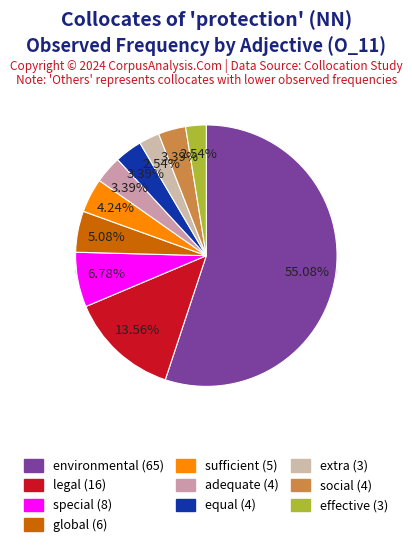

Which has a higher value, legal or sufficient?

legal